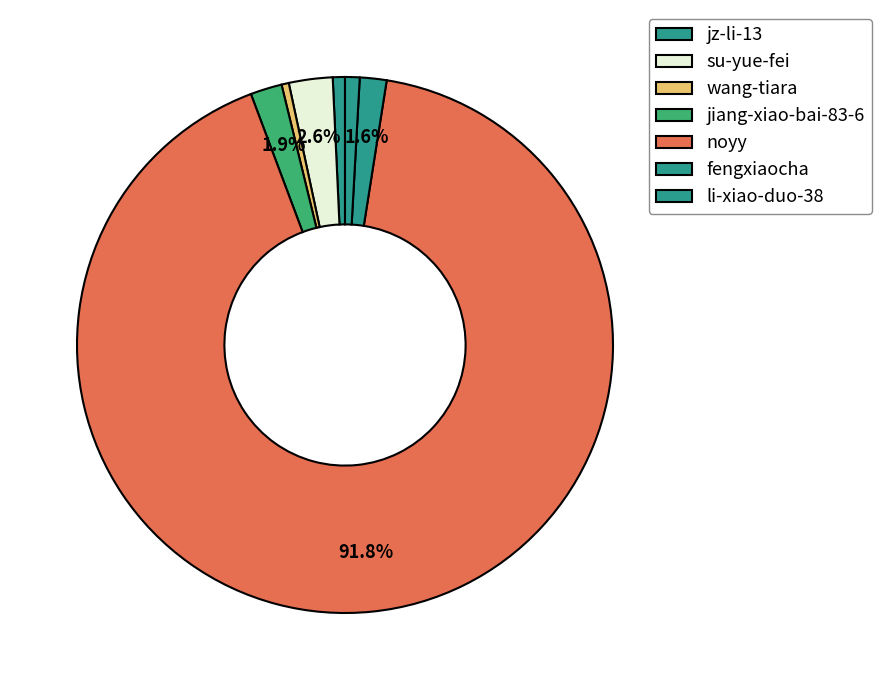

Which category has the biggest portion of the pie?

noyy